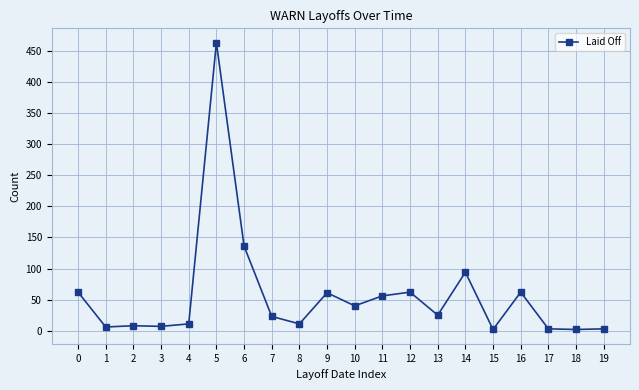

Where is the data nearest to the value 232?

6